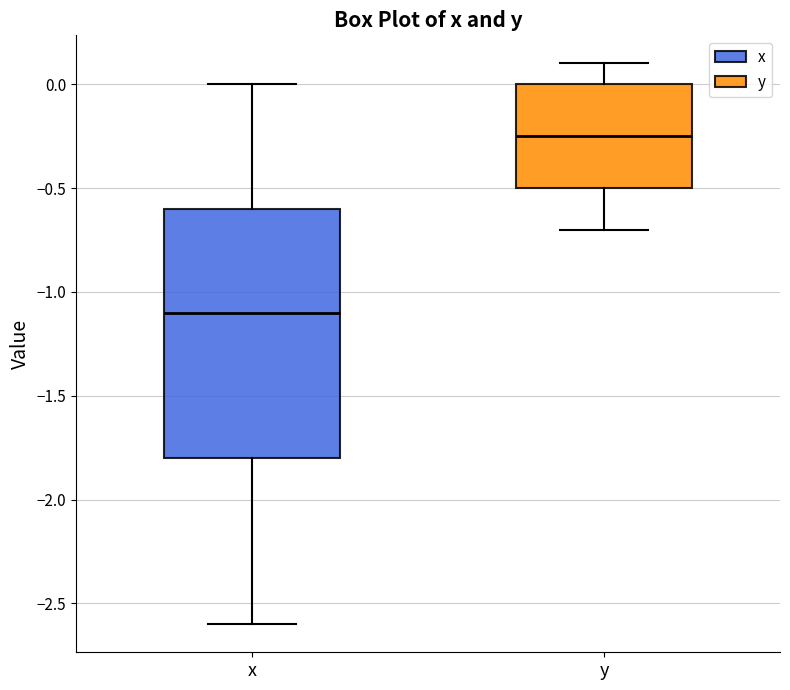

Where does the upper whisker of the box for x end on the y-axis? The values are not printed on the chart, so give them approximately, as read against the axis.

0.00